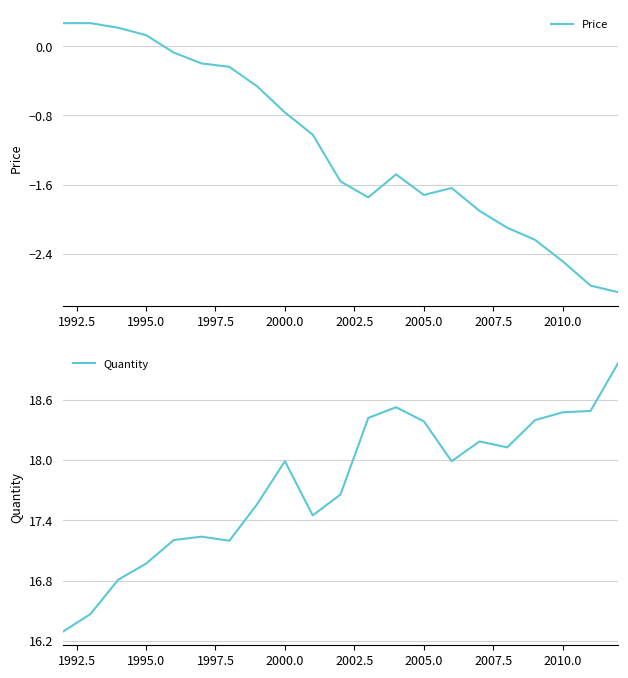

True or false: Quantity has a value of 24.0 at 1995.0.

False